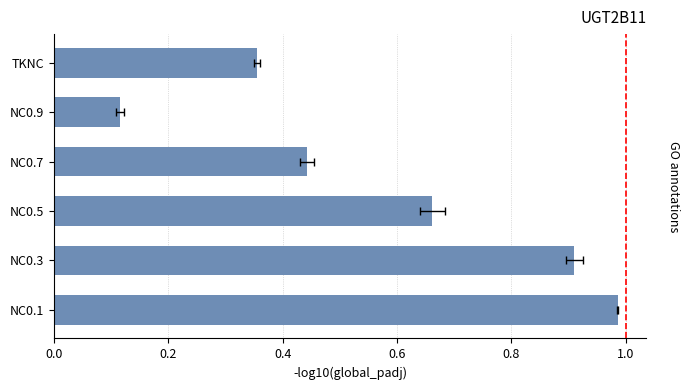

What position from the right is NC0.9?

2